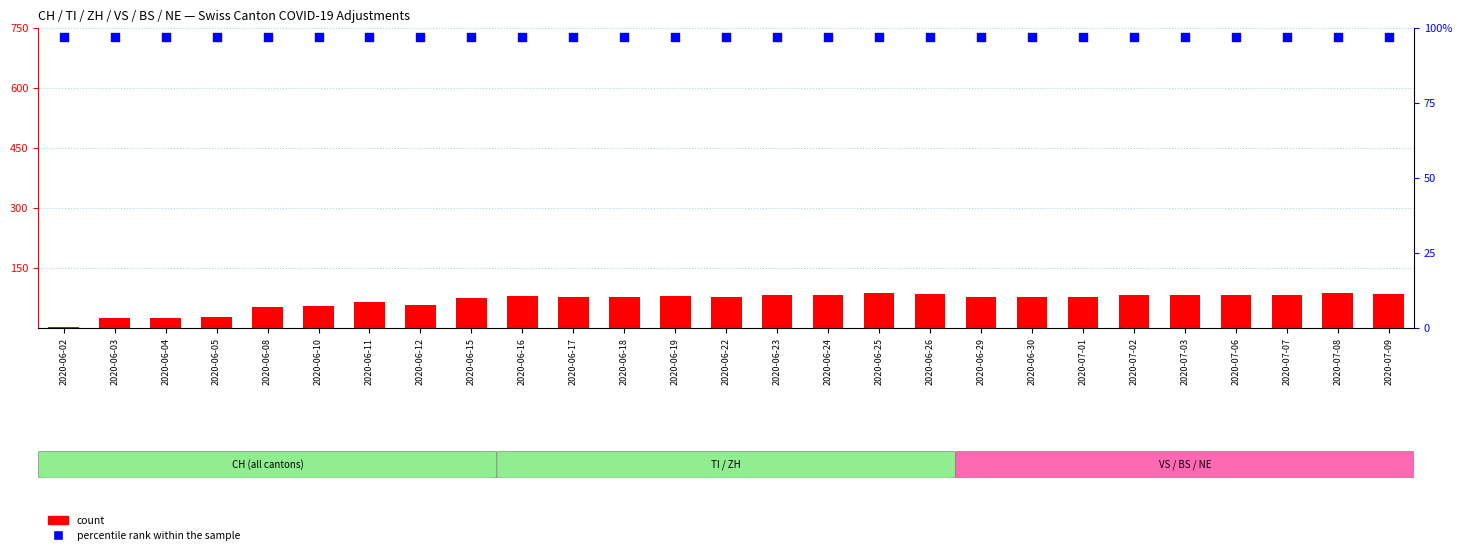

At how many categories does at least one series exceed 8?

27